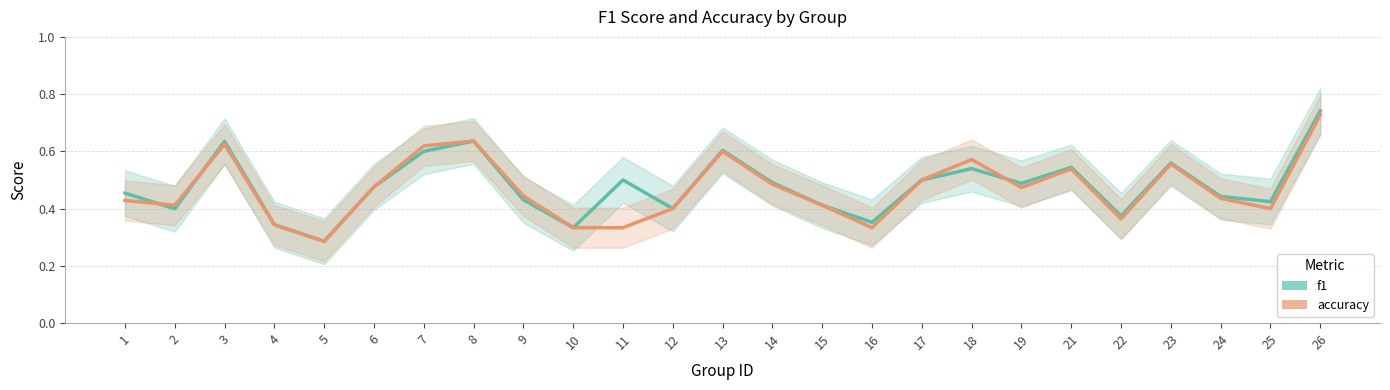

Reading left to right, transcribe all the data shown in this chart.

f1: 1=0.5	2=0.4	3=0.6	4=0.3	5=0.3	6=0.5	7=0.6	8=0.6	9=0.4	10=0.3	11=0.5	12=0.4	13=0.6	14=0.5	15=0.4	16=0.4	17=0.5	18=0.5	19=0.5	21=0.5	22=0.4	23=0.6	24=0.4	25=0.4	26=0.7
accuracy: 1=0.4	2=0.4	3=0.6	4=0.3	5=0.3	6=0.5	7=0.6	8=0.6	9=0.4	10=0.3	11=0.3	12=0.4	13=0.6	14=0.5	15=0.4	16=0.3	17=0.5	18=0.6	19=0.5	21=0.5	22=0.4	23=0.6	24=0.4	25=0.4	26=0.7